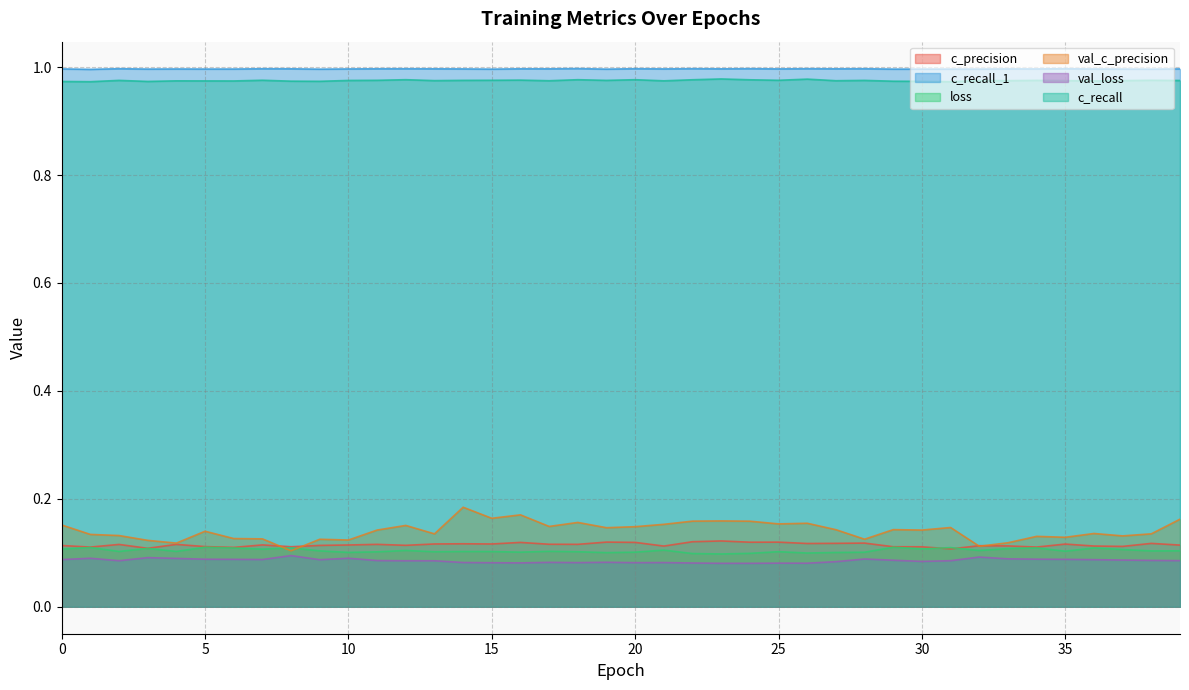

What is the average value of the val_loss series?

0.1